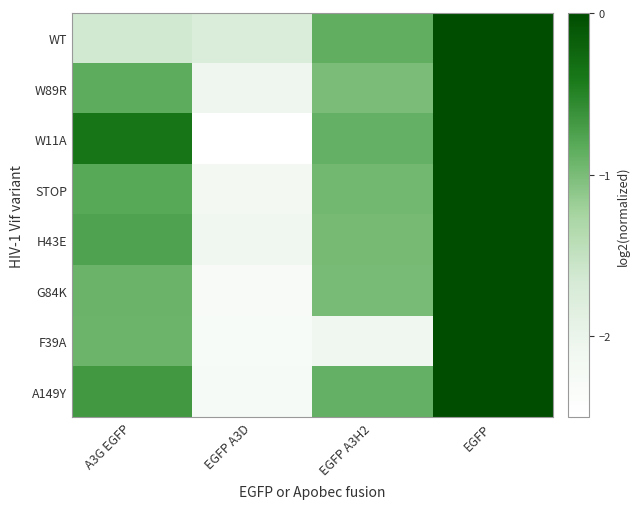

Reading left to right, extract all data points from this chart.

WT: A3G EGFP=-1.6	EGFP A3D=-1.7	EGFP A3H2=-0.9	EGFP=0.0
W89R: A3G EGFP=-0.8	EGFP A3D=-2.1	EGFP A3H2=-1.0	EGFP=0.0
W11A: A3G EGFP=-0.4	EGFP A3D=-3.2	EGFP A3H2=-0.9	EGFP=0.0
STOP: A3G EGFP=-0.8	EGFP A3D=-2.2	EGFP A3H2=-1.0	EGFP=0.0
H43E: A3G EGFP=-0.8	EGFP A3D=-2.1	EGFP A3H2=-1.0	EGFP=0.0
G84K: A3G EGFP=-0.9	EGFP A3D=-2.3	EGFP A3H2=-1.0	EGFP=0.0
F39A: A3G EGFP=-0.9	EGFP A3D=-2.3	EGFP A3H2=-2.1	EGFP=0.0
A149Y: A3G EGFP=-0.7	EGFP A3D=-2.3	EGFP A3H2=-0.9	EGFP=0.0